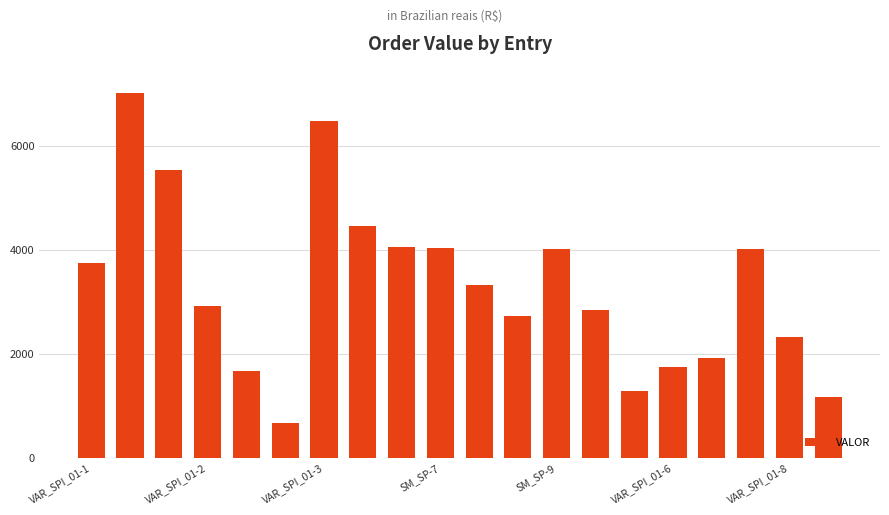

Which label corresponds to the smallest value in the chart?

VAR_SPI_01-2